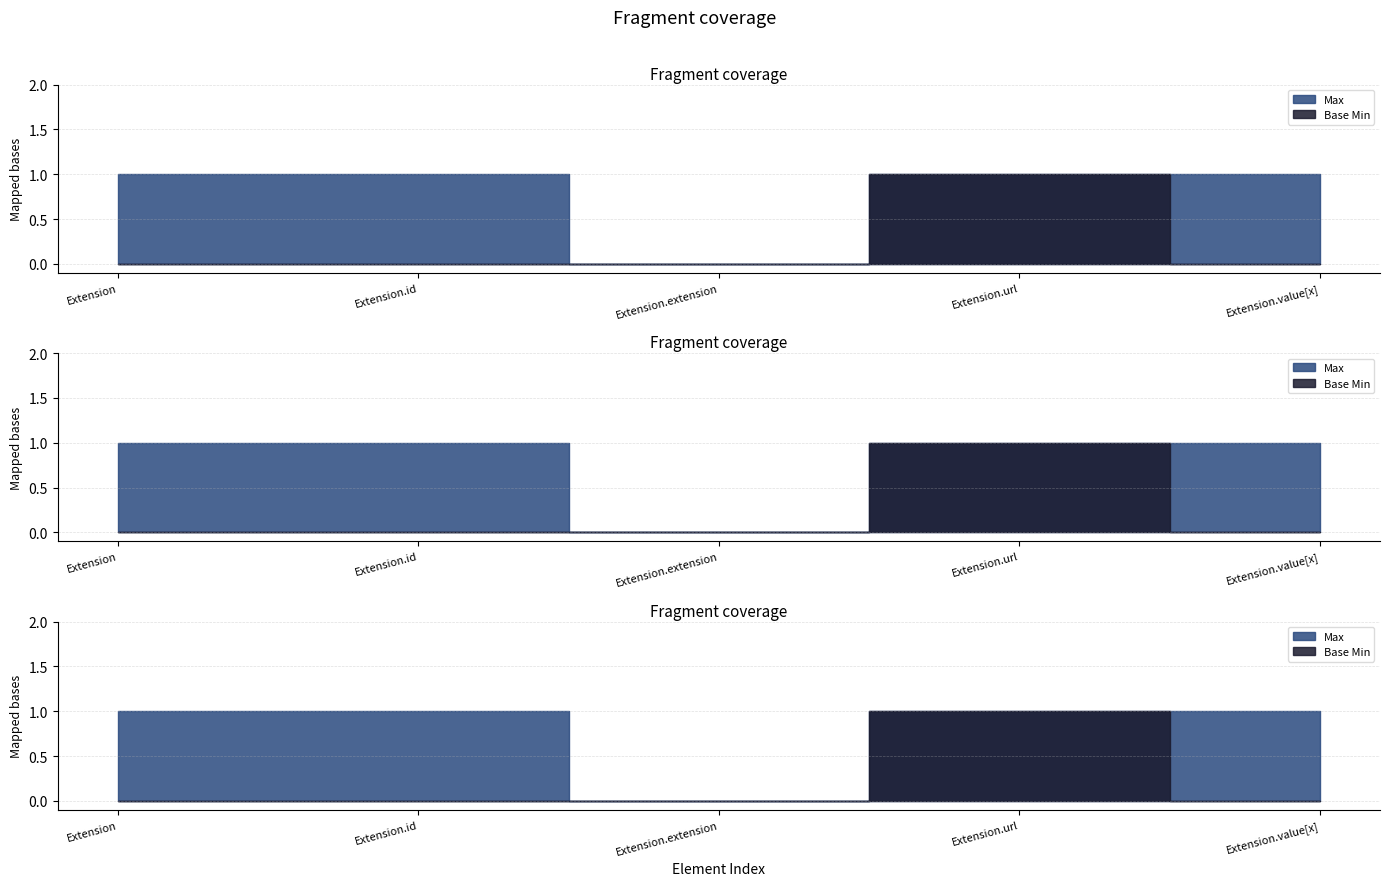

How many distinct data groups are displayed?

2